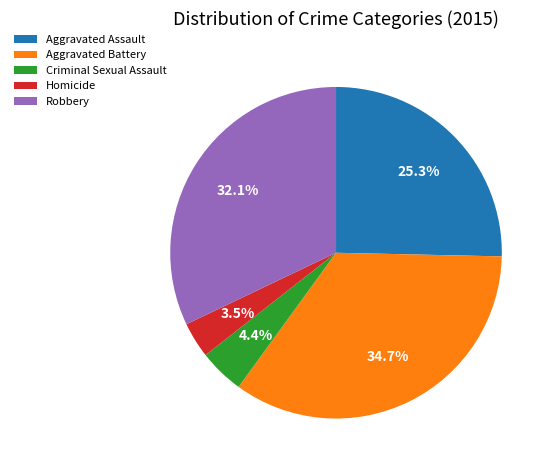

Is there a majority slice in this chart?

No